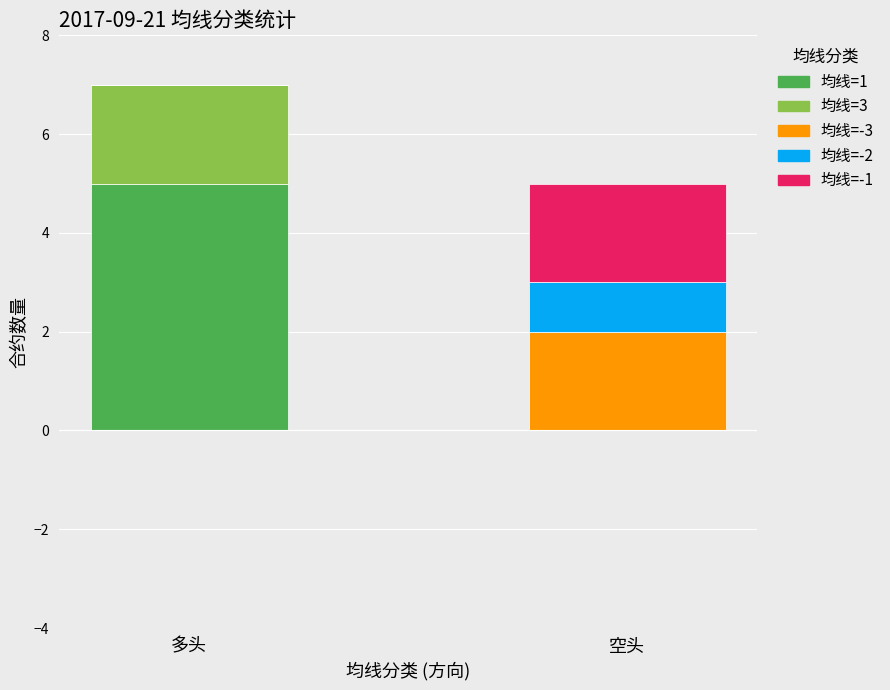

At which category is the sum across all series the highest?

多头